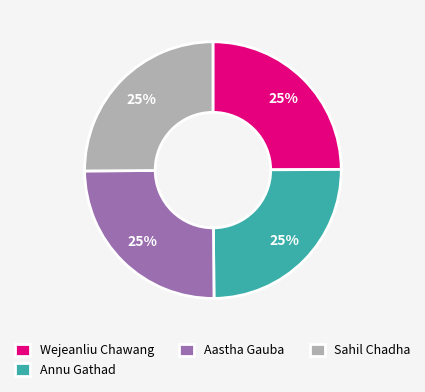

True or false: Wejeanliu Chawang accounts for 25% of the total.

True